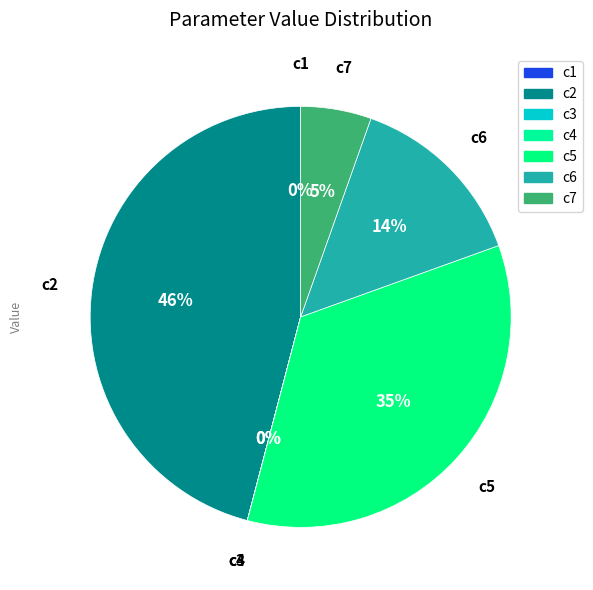

To the nearest percent, what percentage of the pie is c5?

35%